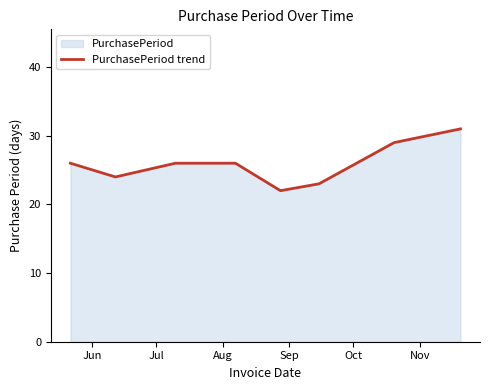

How many points are lower than both their immediate neighbors (excluding endpoints)?

2